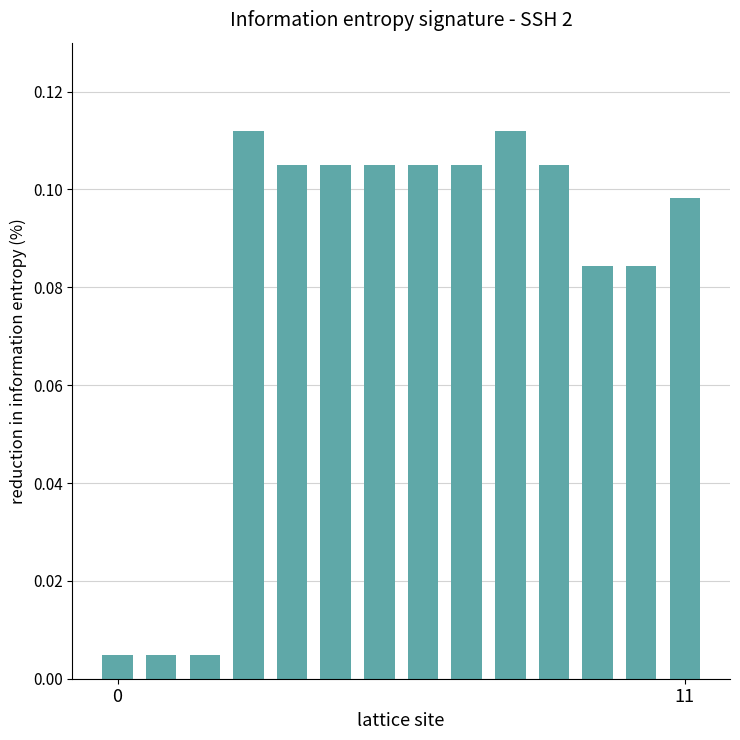

What is the sum of all values?

1.1